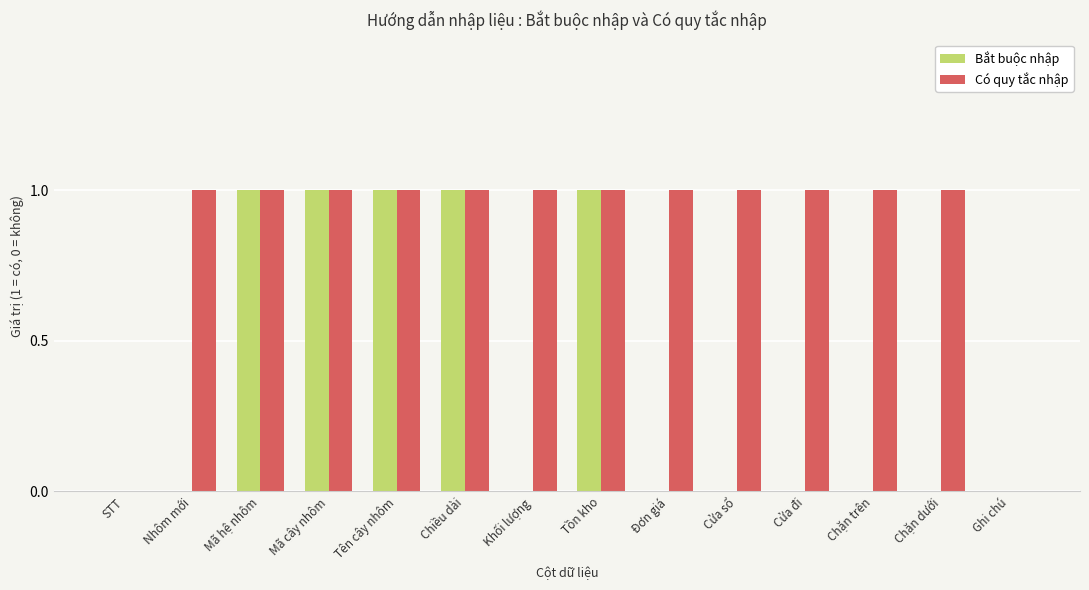

What is the sum of all Có quy tắc nhập values?

12